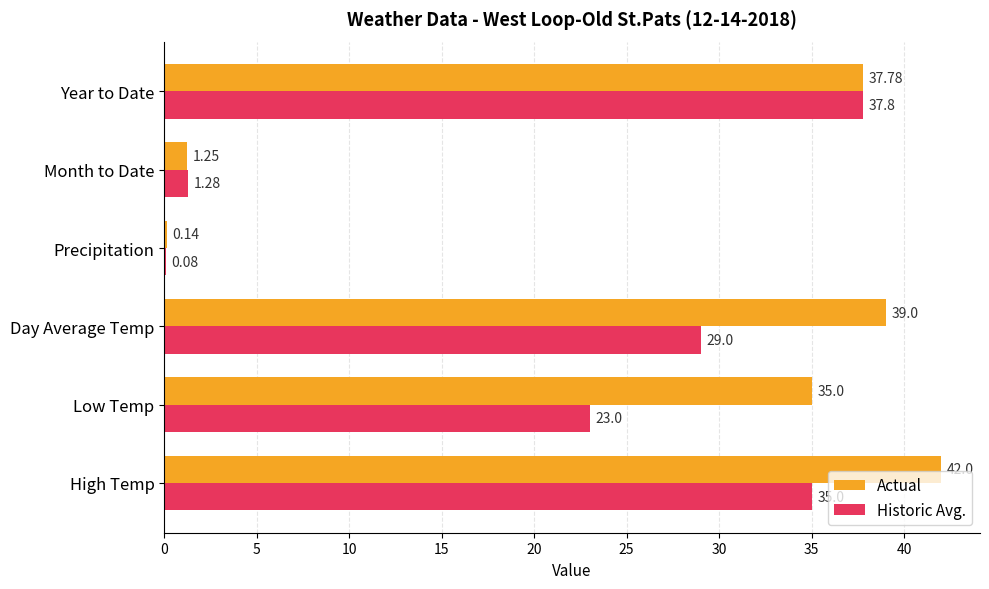

Is the value of Actual at Month to Date greater than the value of Historic Avg. at Precipitation?

Yes